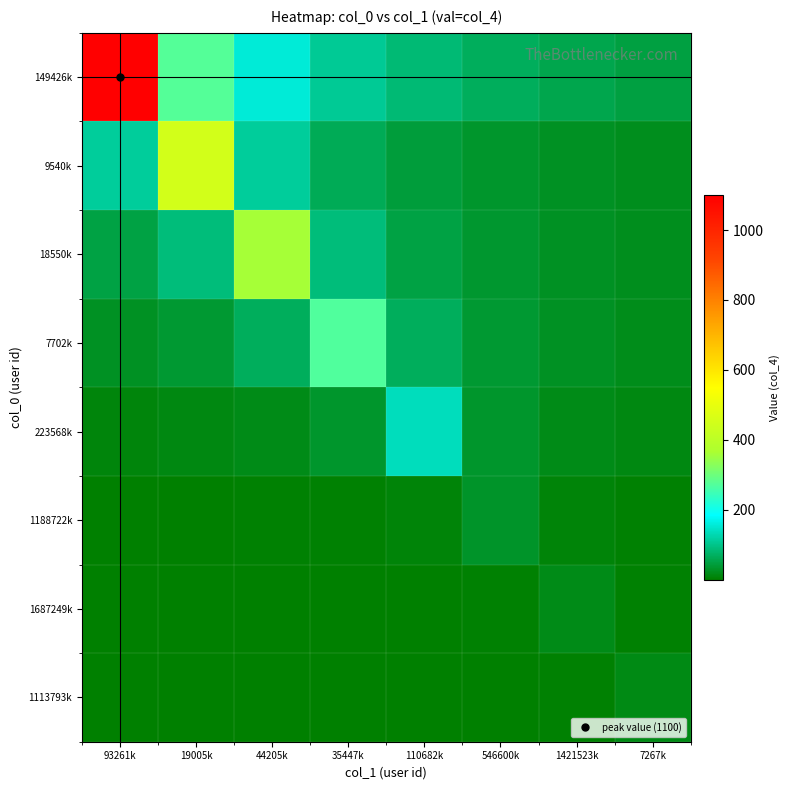

At which category is the sum across all series the highest?

93261k